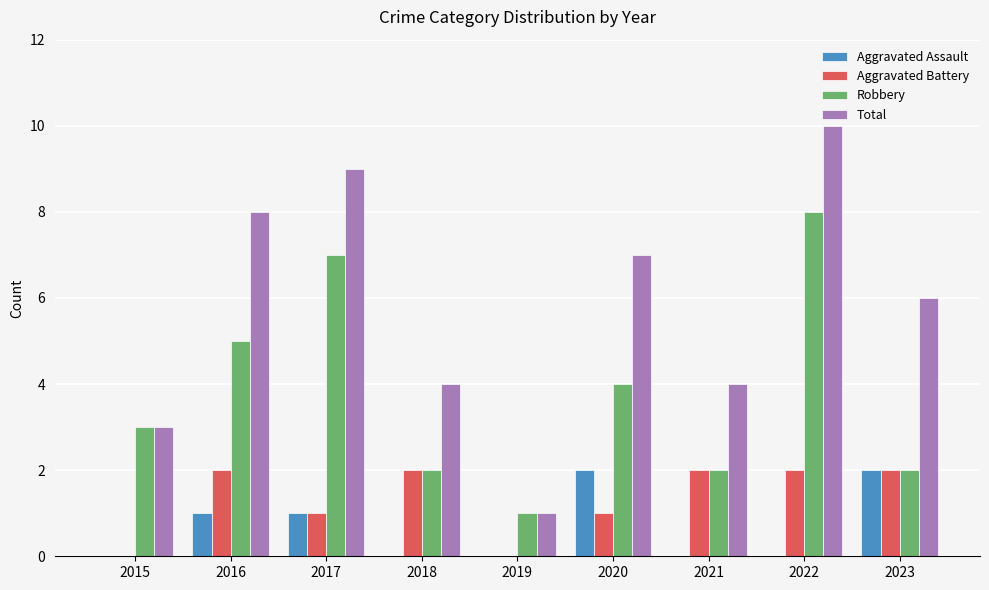

What are all the series names shown in the legend?

Aggravated Assault, Aggravated Battery, Robbery, Total